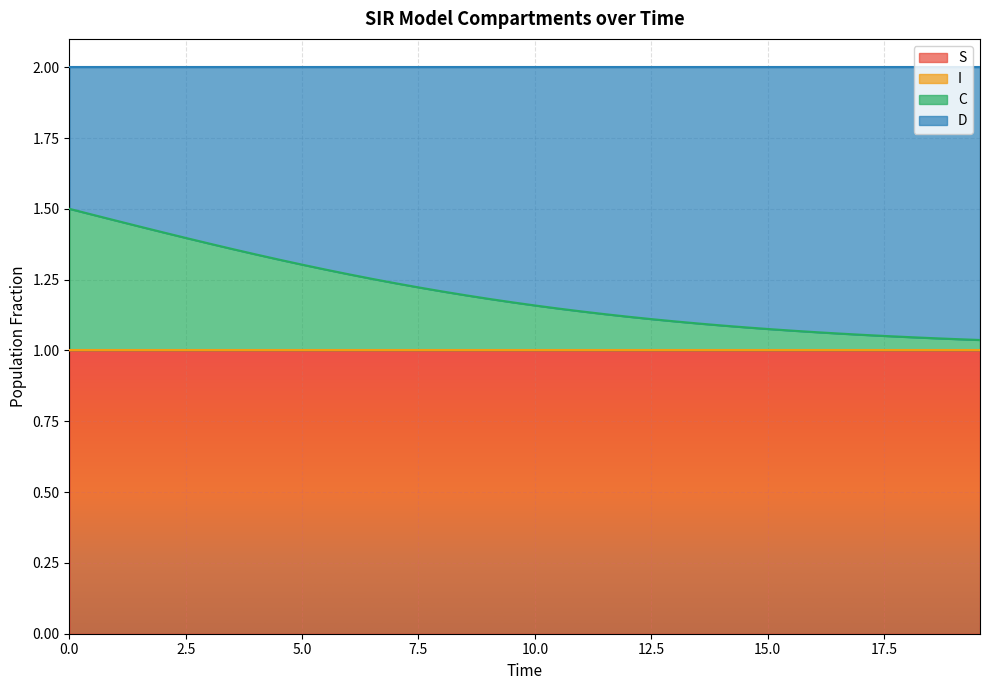

The value of S at 32 is 1.7. True or false?

False